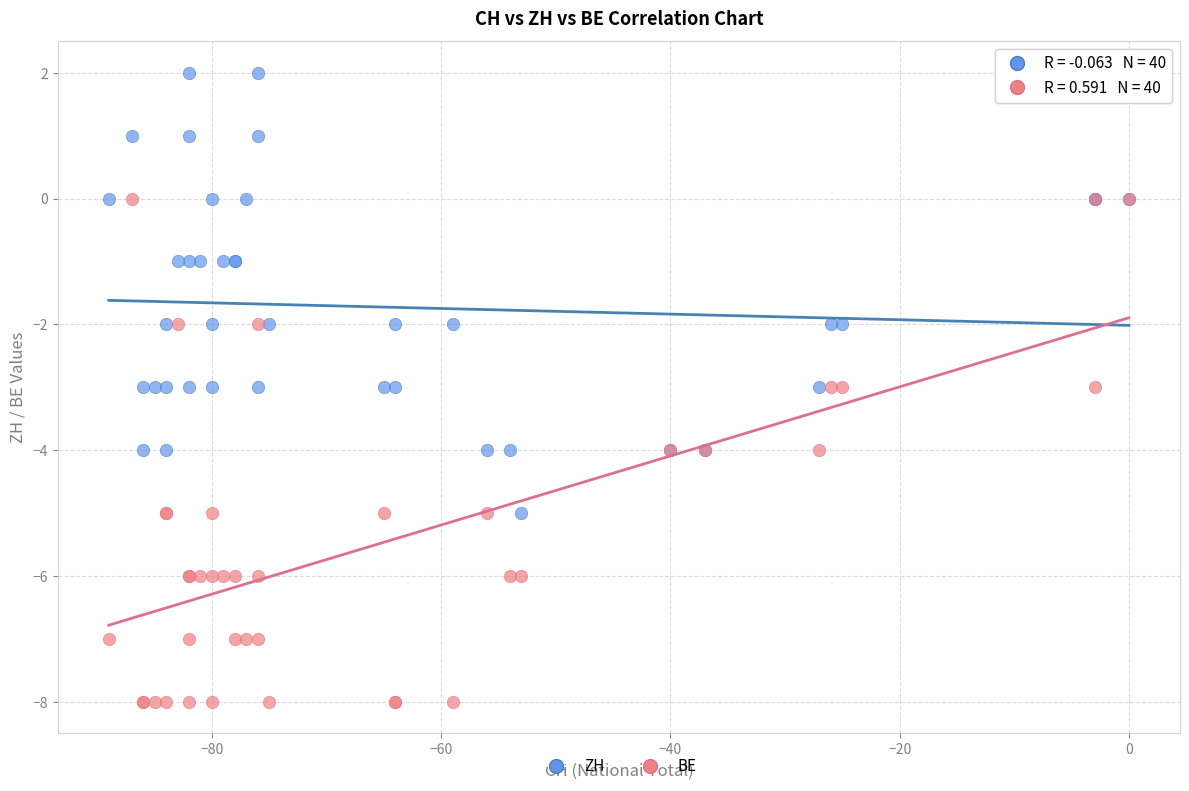

What are all the series names shown in the legend?

ZH, BE